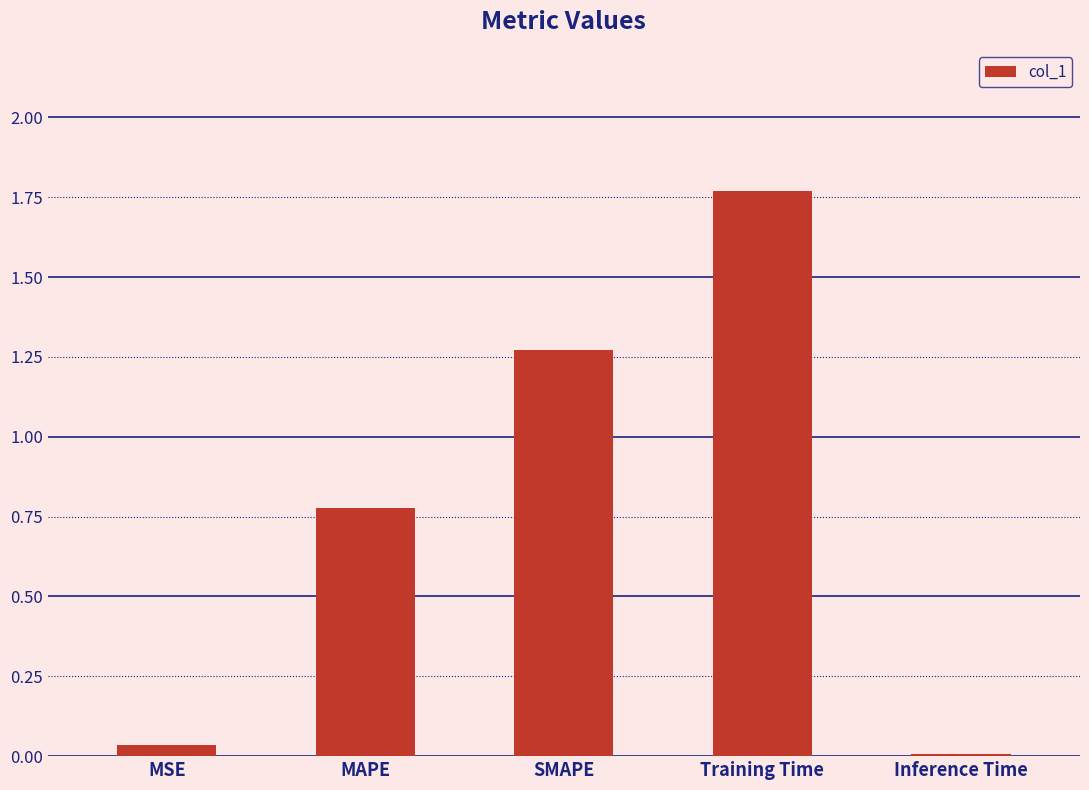

What is the difference between the maximum and second lowest values?

1.7